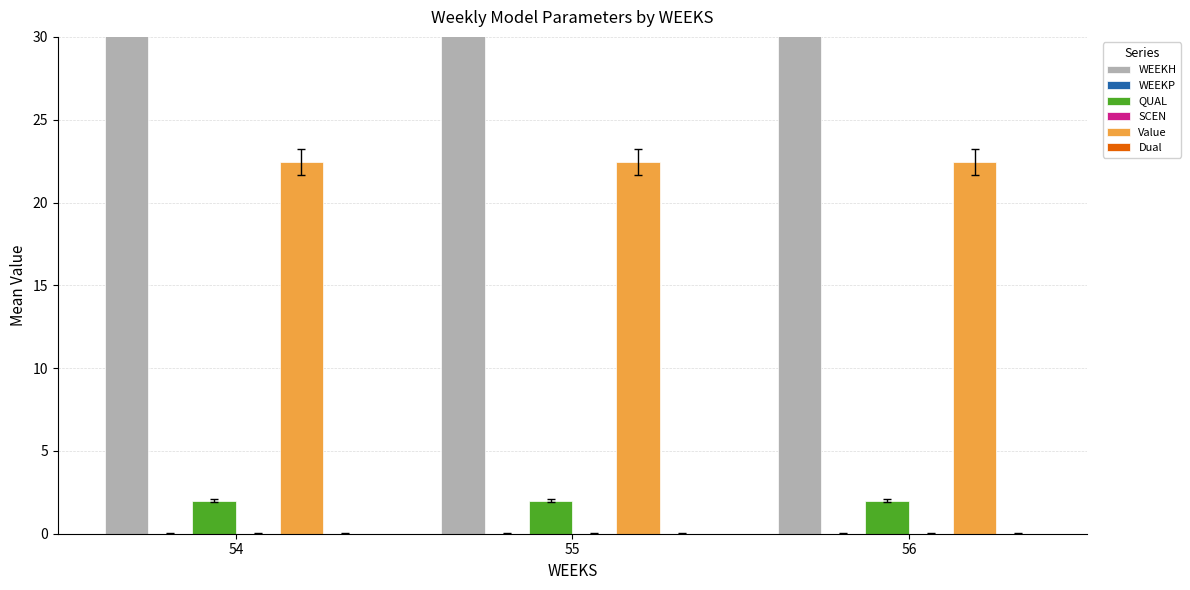

How many groups of bars are there?

3